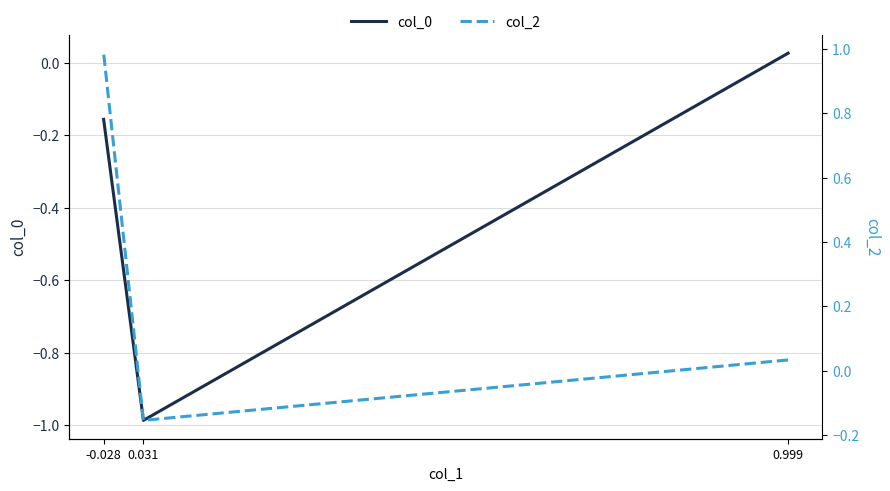

How many distinct data groups are displayed?

2